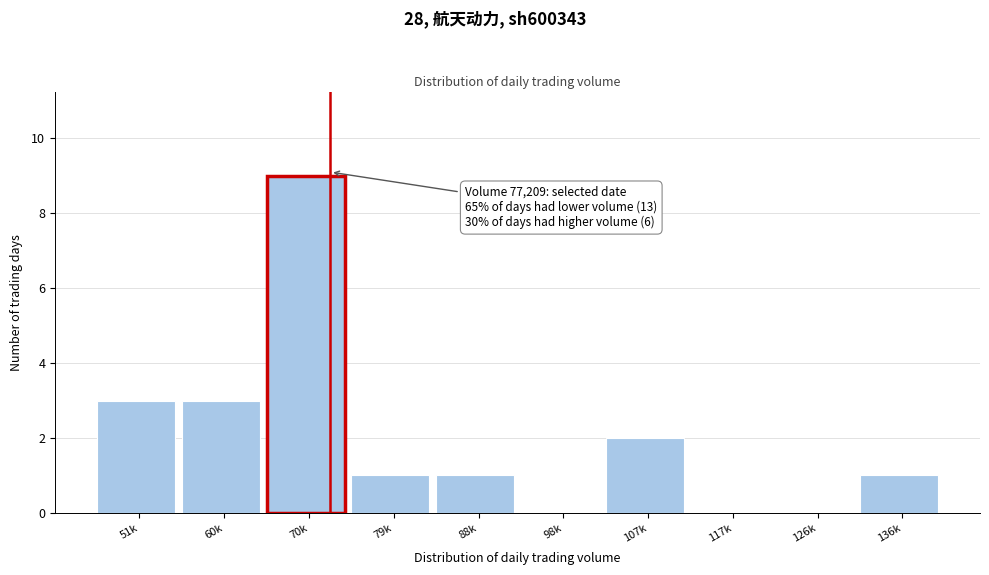

Reading left to right, list all the values displayed in this chart.

51k=3	60k=3	70k=9	79k=1	88k=1	98k=0	107k=2	117k=0	126k=0	136k=1